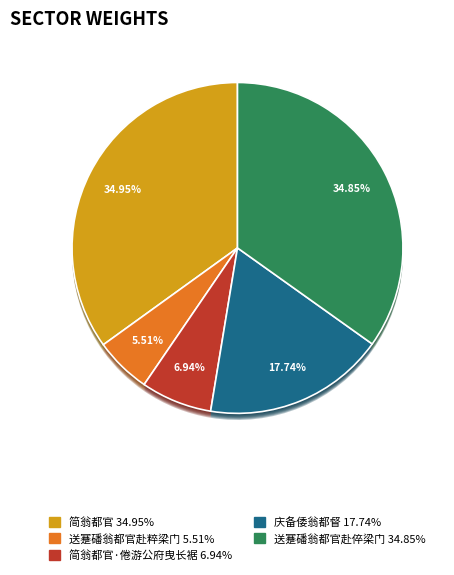

Which category has the smallest portion of the pie?

送蹇磻翁都官赴粹梁门